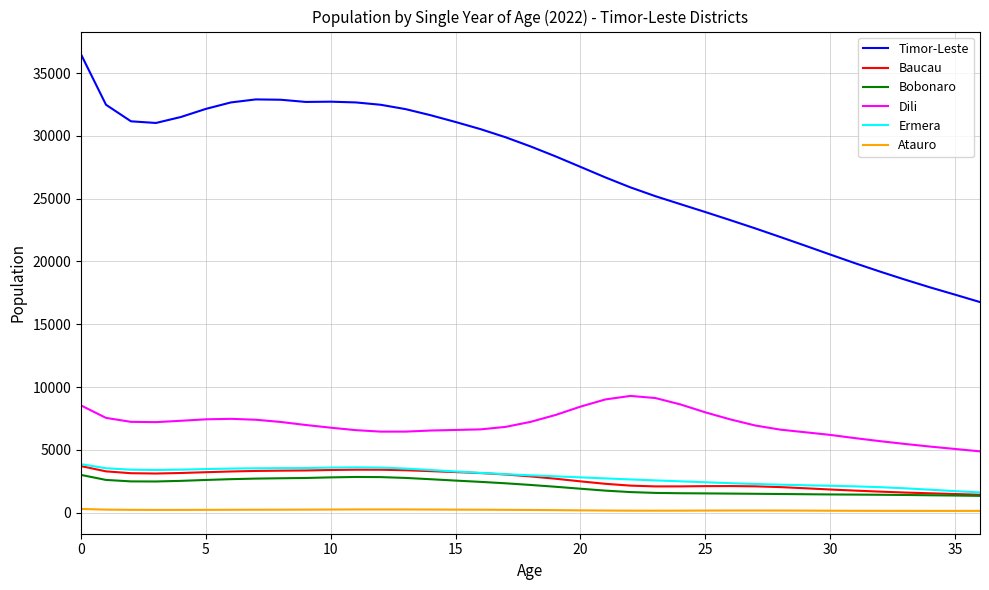

Count the number of data series in this chart.

6